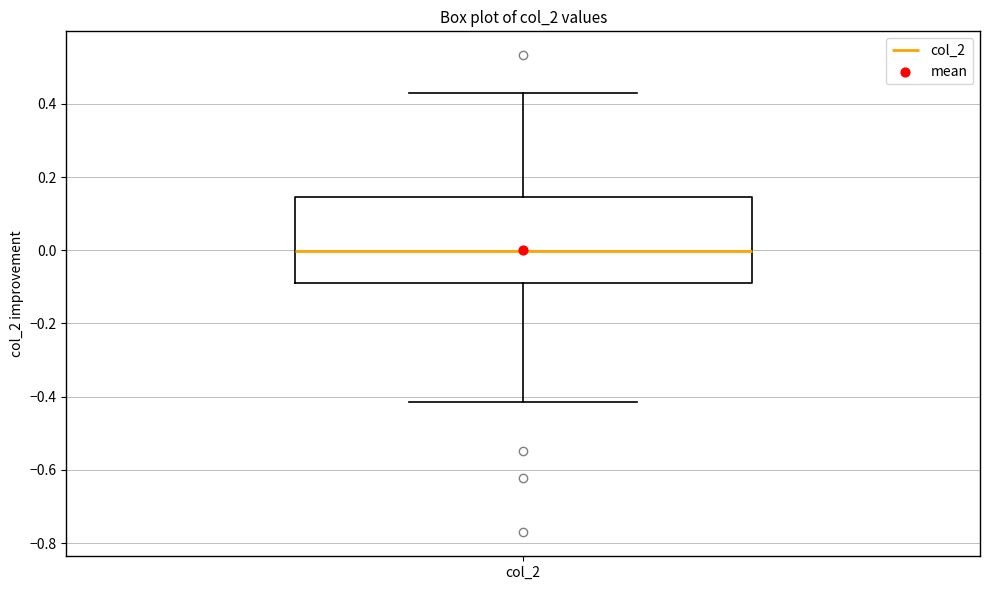

Transcribe this box plot: give where the median line is, the range the box spans, and where the two whiskers end, as read against the y-axis. The values are not printed on the chart, so give them approximately, as read against the axis.

median 0.00, box -0.08 to 0.14, whiskers -0.42 to 0.42